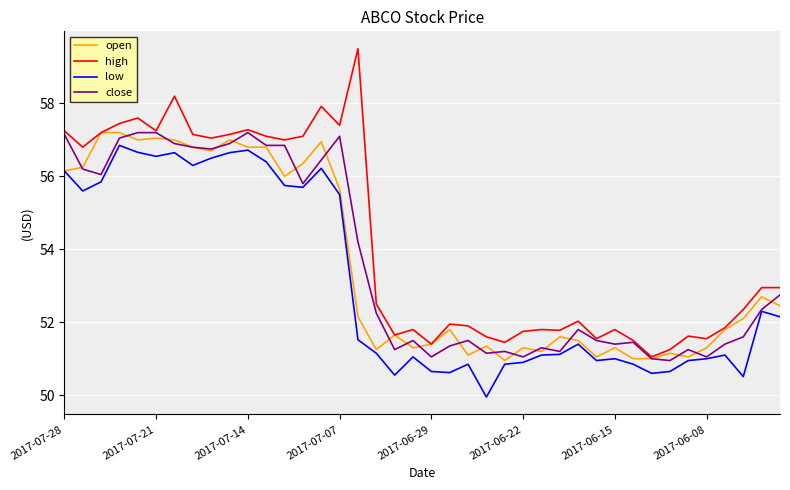

Which series has the largest range (max minus min)?

high